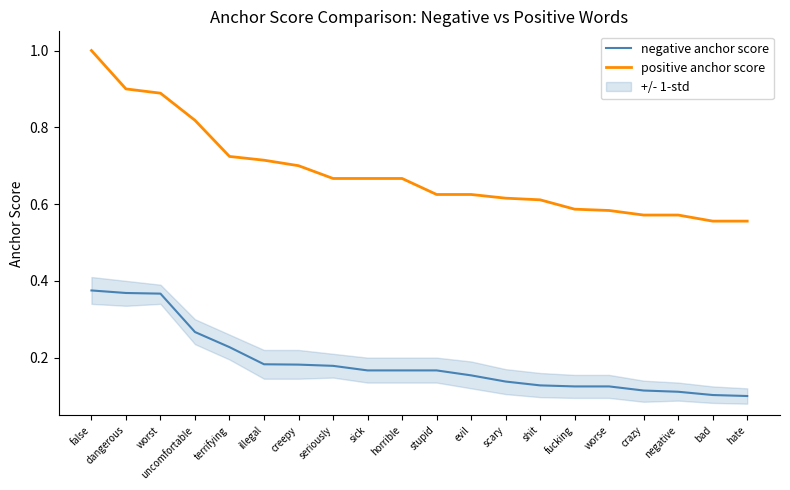

Rank the series by their average value, from highest to lowest.

positive anchor score, negative anchor score